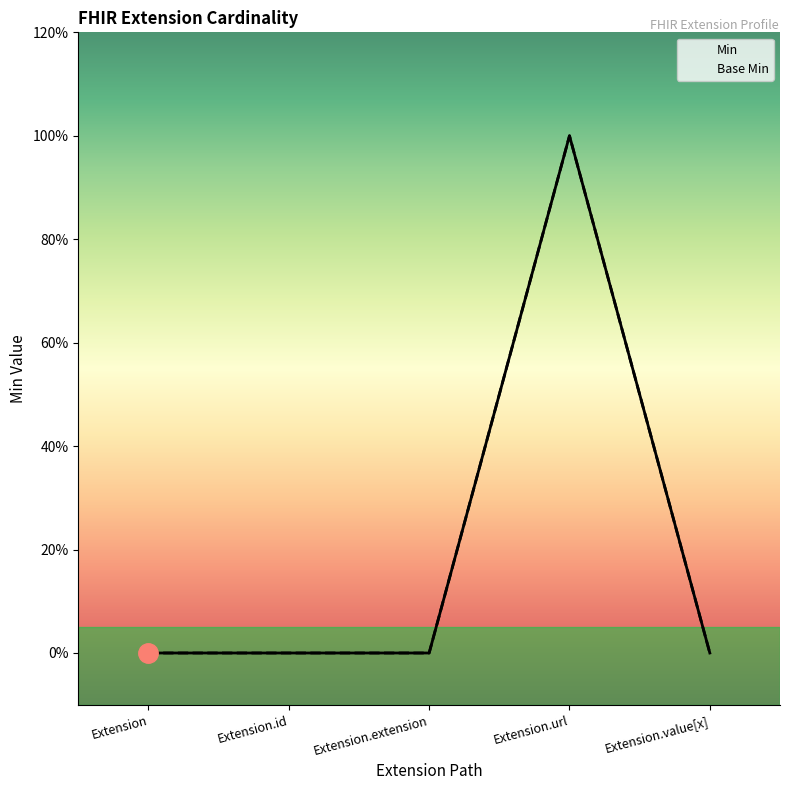

True or false: Base Min and Min intersect in this chart.

False